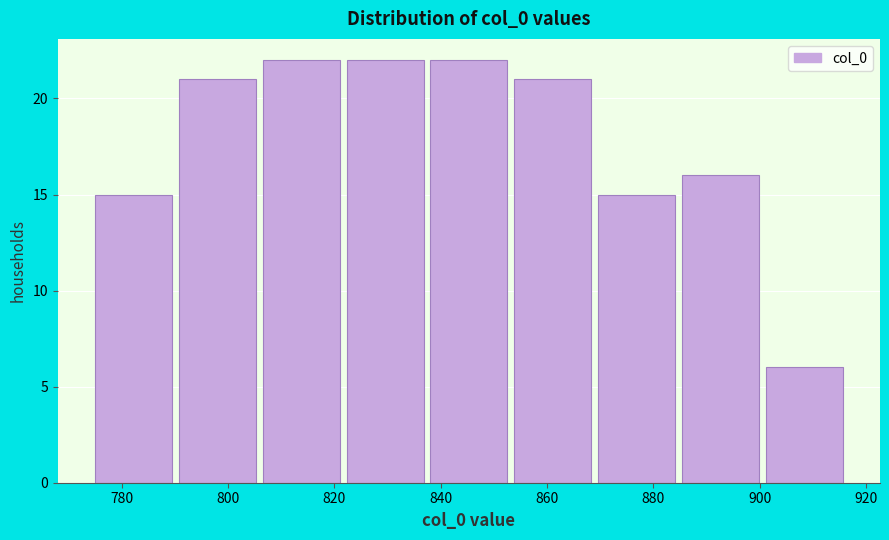

Reading left to right, transcribe this chart: for each bar, give the range it covers on the x-axis and its height. Neither the bar edges nor the heights are printed on the chart, so give them approximately, as read against the axes.

776 to 790: 15
790 to 806: 21
806 to 822: 22
822 to 838: 22
838 to 854: 22
854 to 870: 21
870 to 886: 15
886 to 902: 16
902 to 916: 6